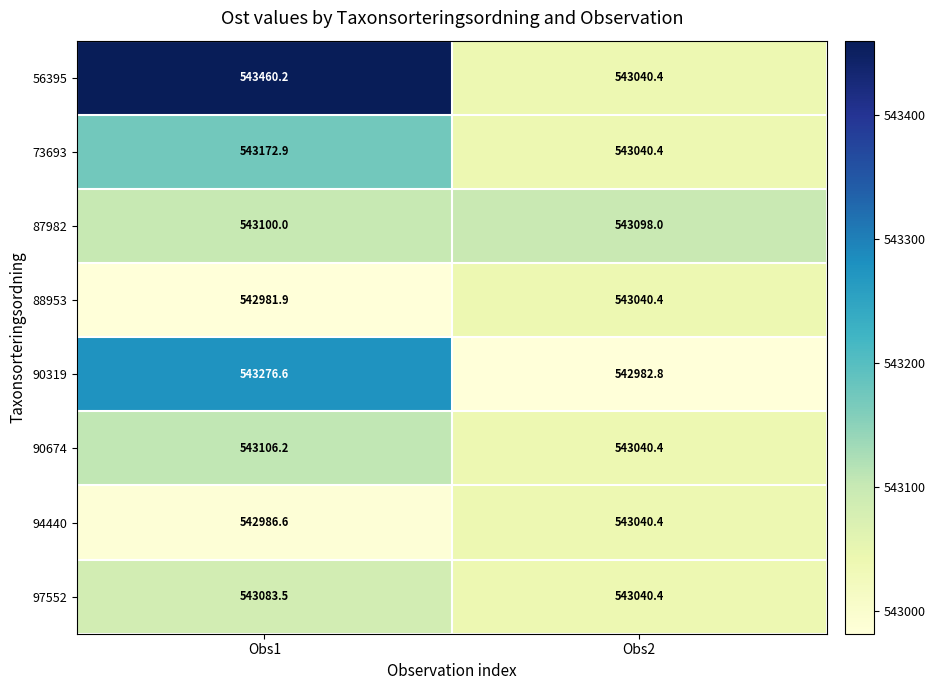

Reading left to right, transcribe all the data shown in this chart.

56395: Obs1=543460.2	Obs2=543040.4
73693: Obs1=543172.9	Obs2=543040.4
87982: Obs1=543100.0	Obs2=543098.0
88953: Obs1=542981.9	Obs2=543040.4
90319: Obs1=543276.6	Obs2=542982.8
90674: Obs1=543106.2	Obs2=543040.4
94440: Obs1=542986.6	Obs2=543040.4
97552: Obs1=543083.5	Obs2=543040.4